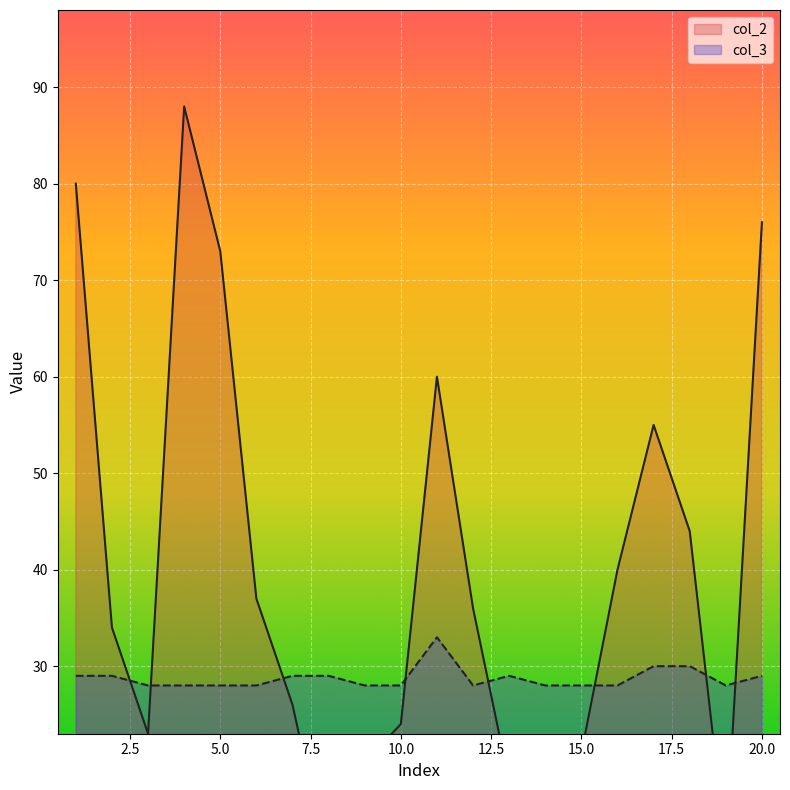

How many lines are shown in the chart?

2